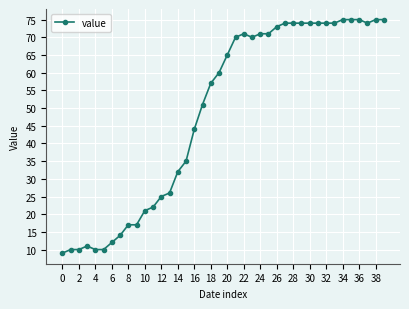

What is the sum of all values?

1951